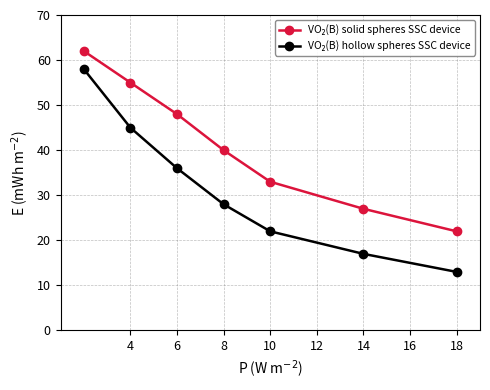

What is the minimum value shown in the chart?

13